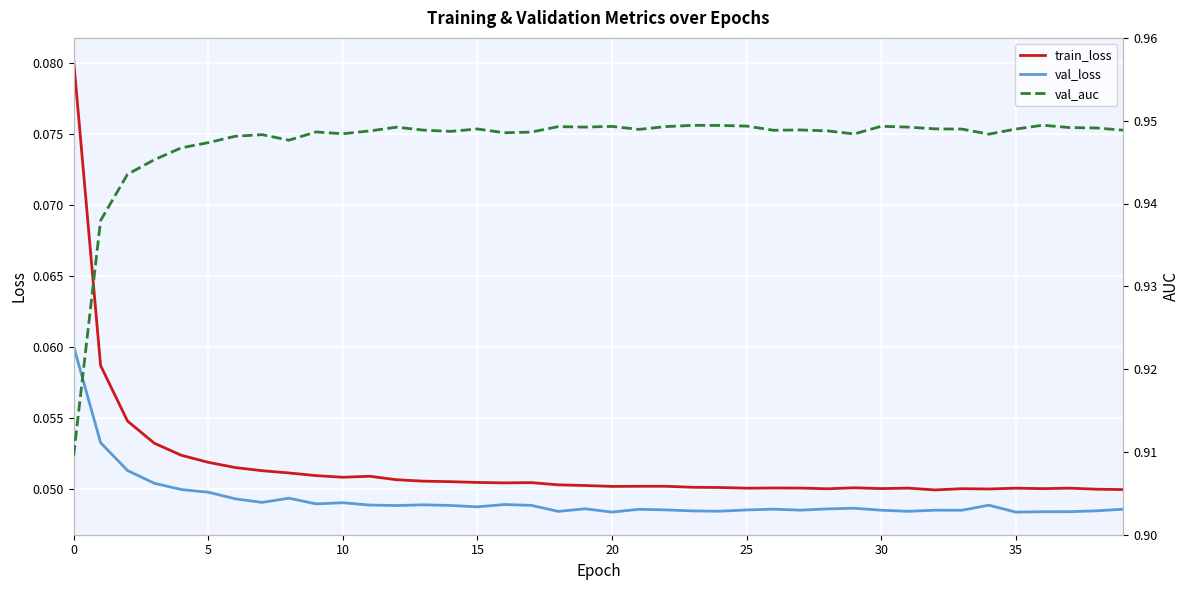

Between 38 and 15, which is larger?

15